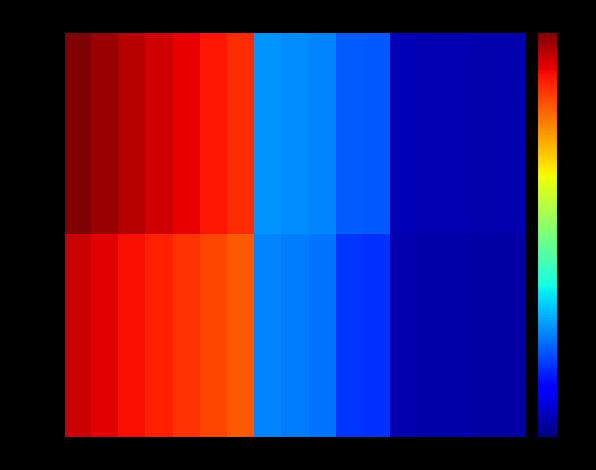

Which series has the largest total across all categories?

male